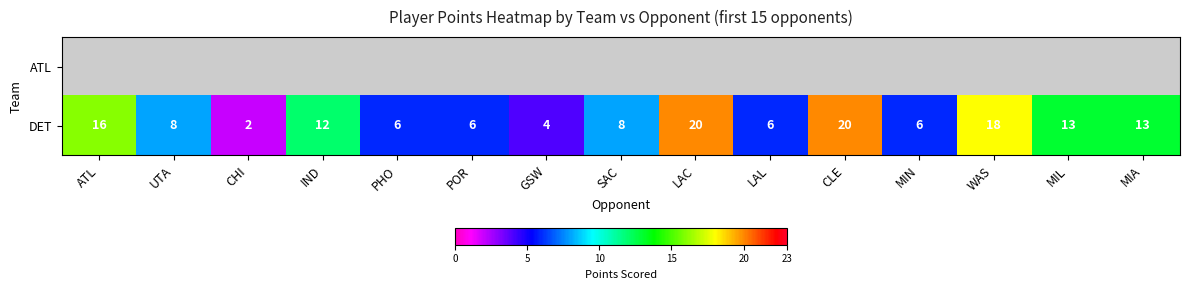

At which label does DET first exceed 8?

ATL